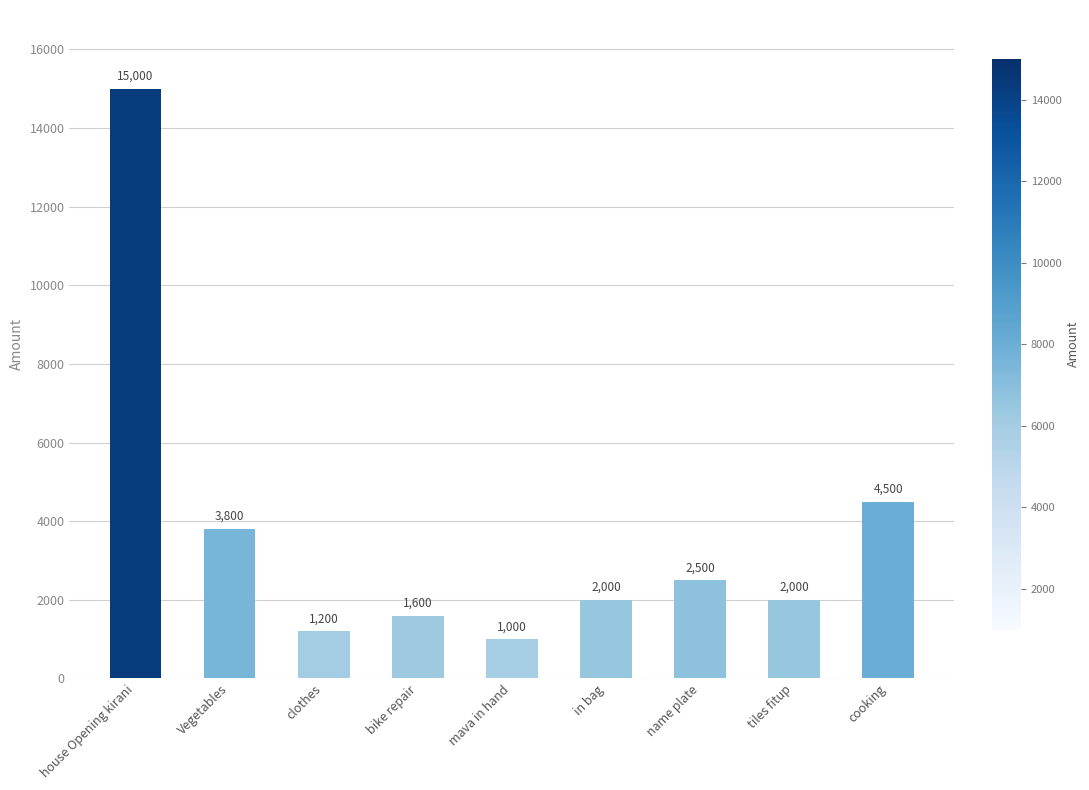

What is the sum of the values at bike repair and tiles fitup?

3600